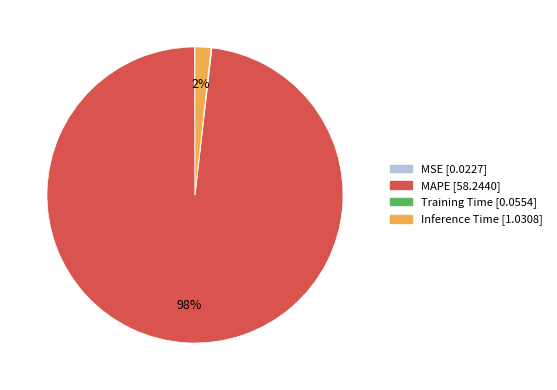

What is the majority slice?

MAPE